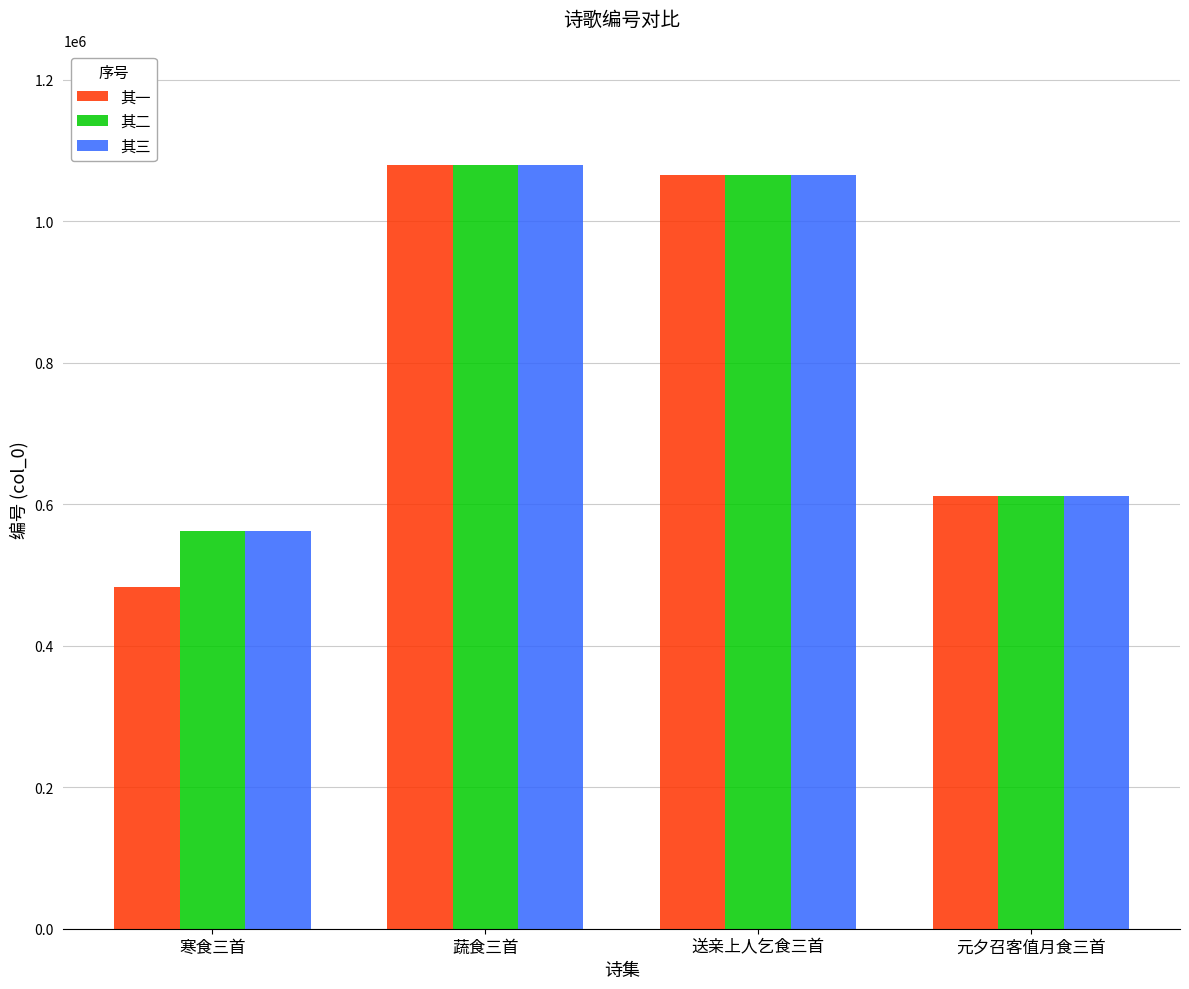

How many groups of bars are there?

4